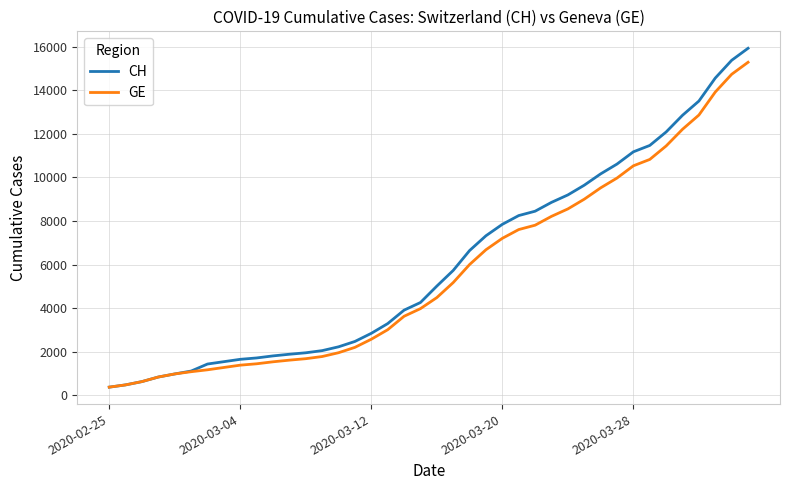

Which series has the widest spread of values?

CH